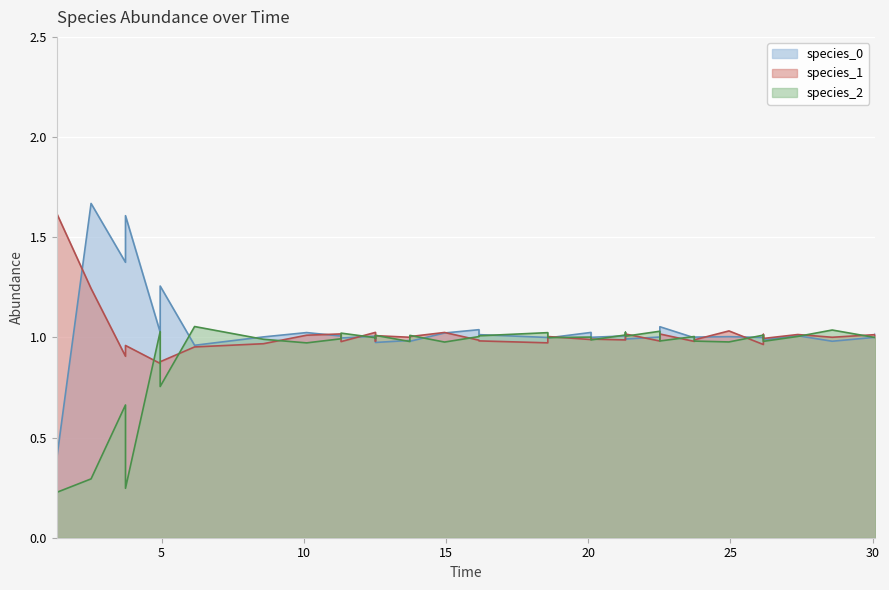

In species_2, how many points are higher than both neighbors (excluding endpoints)?

13